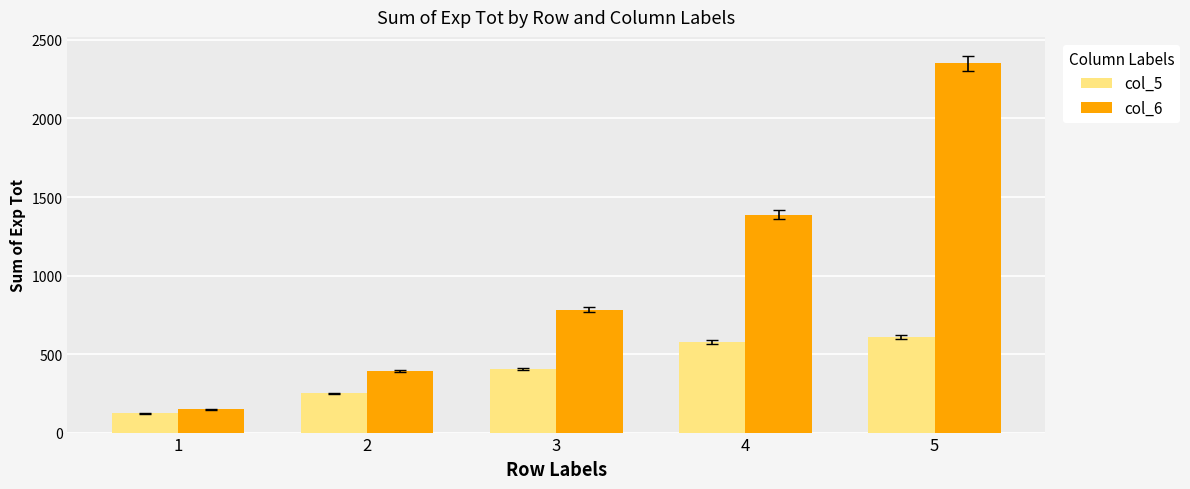

Reading left to right, list all the values displayed in this chart.

col_5: 121.6	249.6	406.1	576.5	607.3
col_6: 148.1	390.5	781.7	1387.9	2352.6